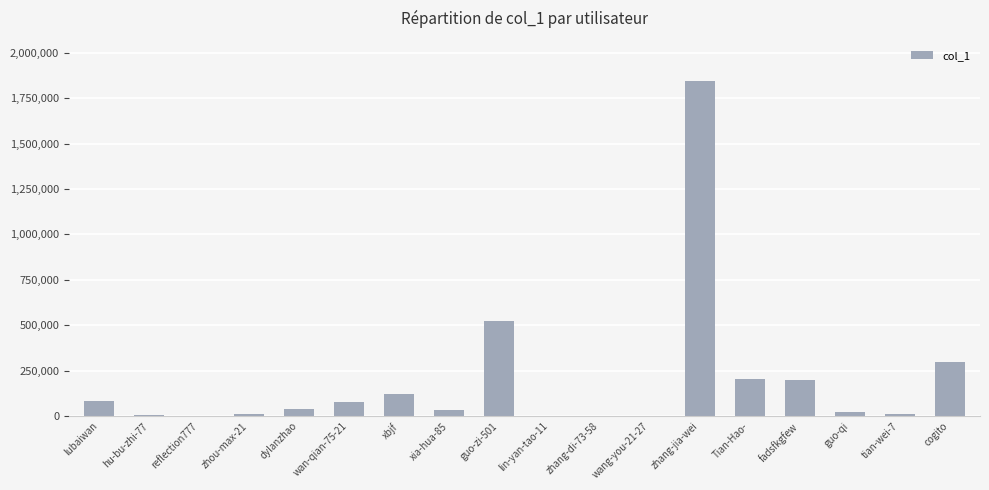

How many series are shown in this chart?

1